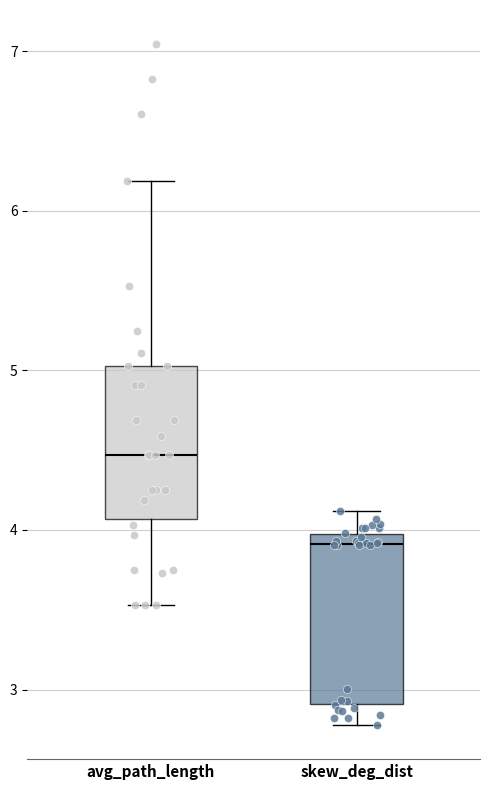

Where is the lower edge of the box for skew_deg_dist on the y-axis? The values are not printed on the chart, so give them approximately, as read against the axis.

2.9